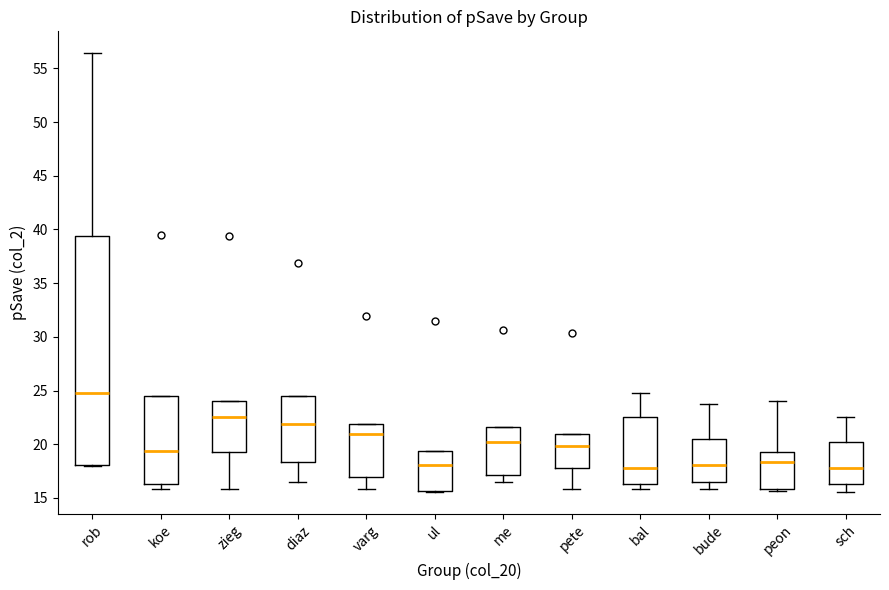

Which box is the tallest, from its lower edge to its upper edge?

rob